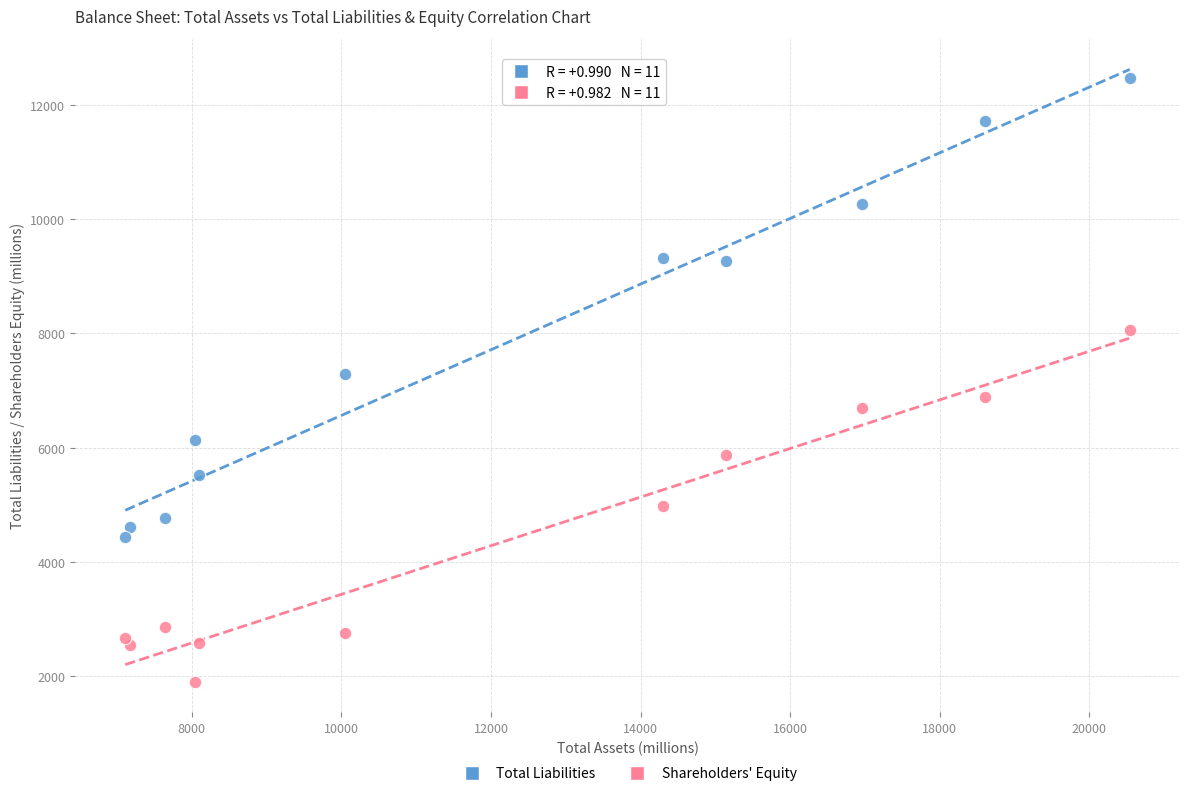

Which series contains the lowest Y value?

Shareholders' Equity